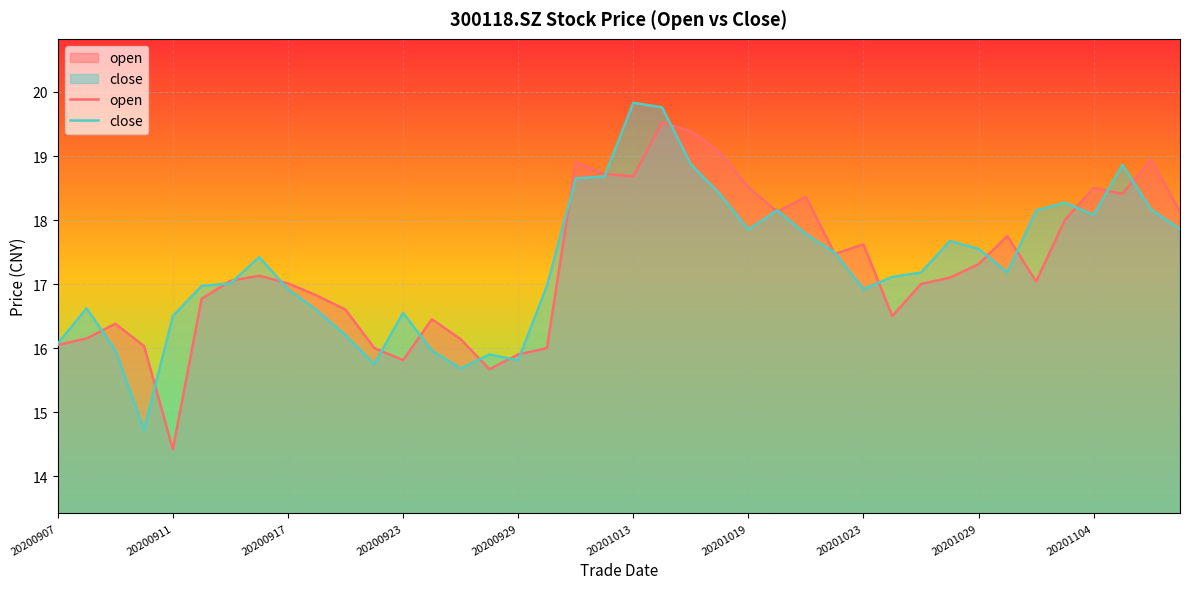

What is the total value across all series at 20200923?

32.4